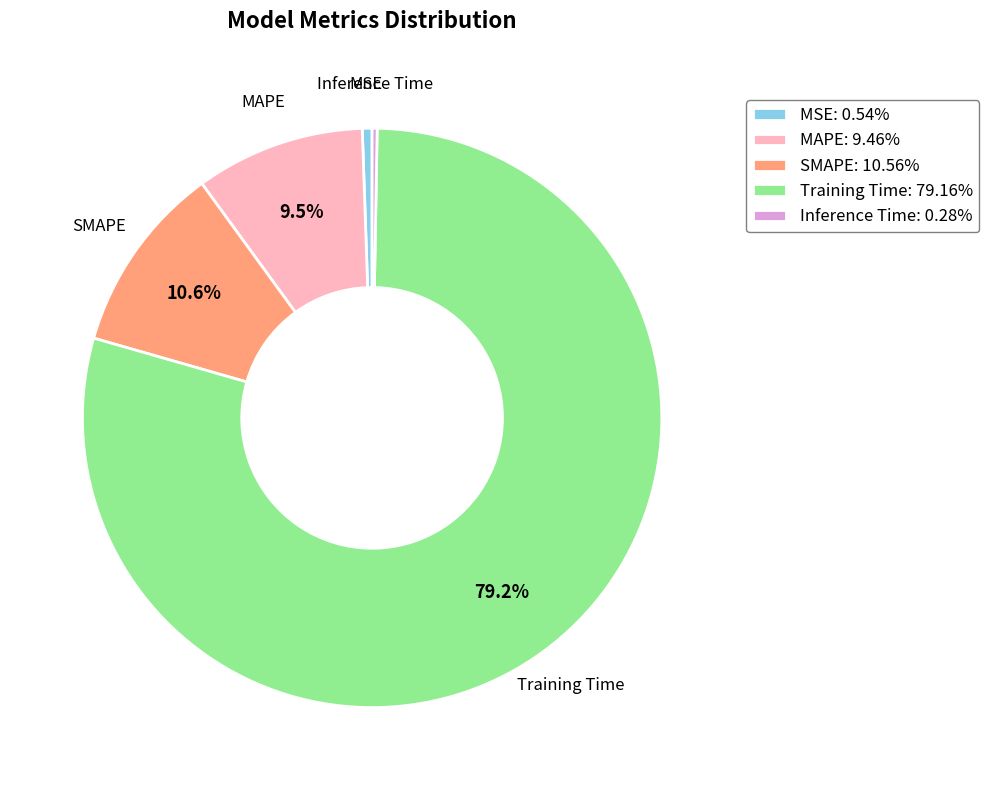

To the nearest percent, what is the difference between the largest and smallest slice percentages?

79%